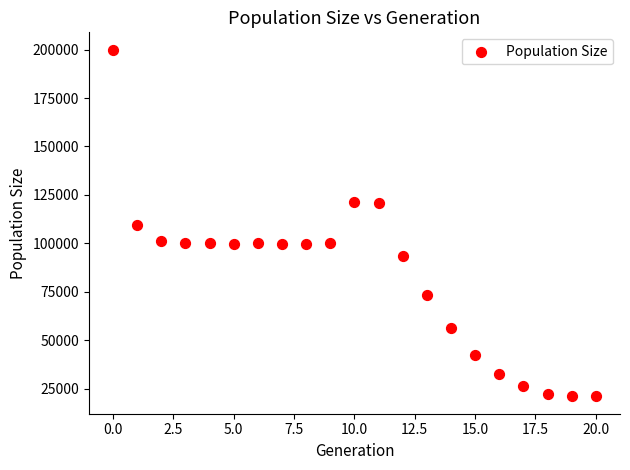

What is the range of Y values (max minus min)?

178945